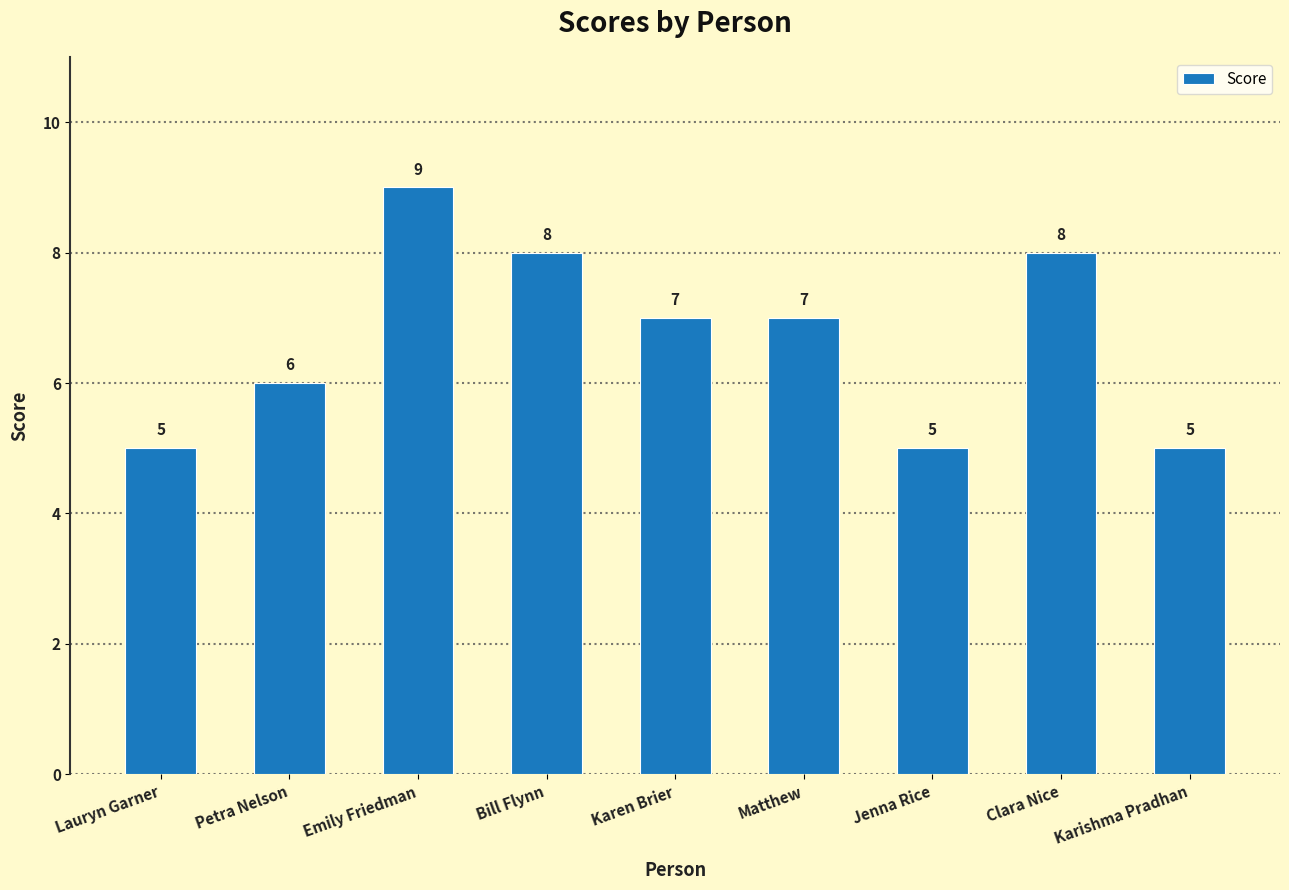

What is the sum of all values?

60